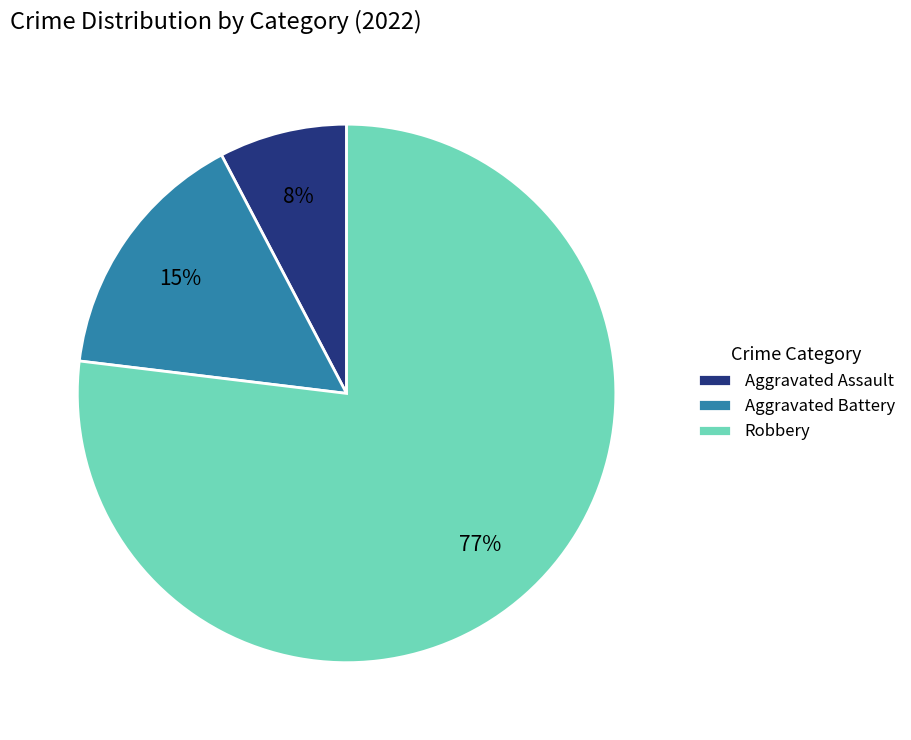

Which has a higher value, Aggravated Assault or Aggravated Battery?

Aggravated Battery